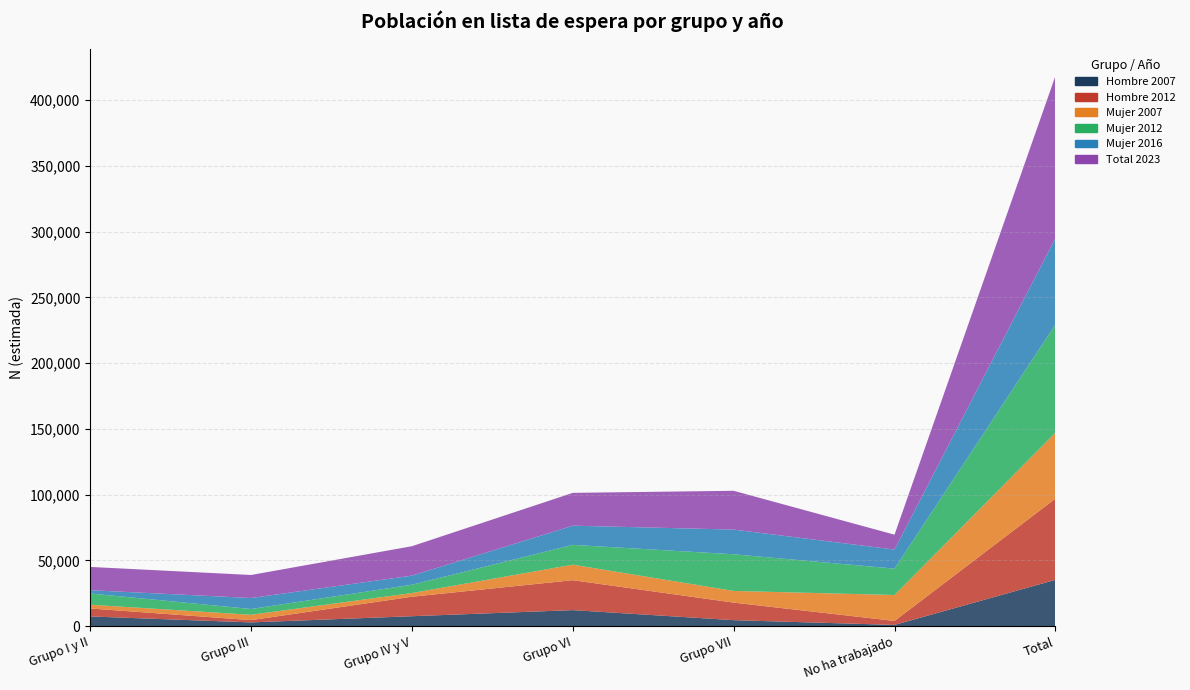

Reading left to right, what are all the values shown in this chart?

Hombre 2007: 7325	2804	7509	12139	4505	882	35163
Hombre 2012: 6076	1722	14822	22759	13344	3031	61754
Mujer 2007: 2868	4061	2804	11820	8886	19719	50158
Mujer 2012: 8539	4396	6337	15054	27877	20060	82263
Mujer 2016: 2482	8366	6909	14591	18793	14507	65647
Total 2023: 17704	17516	22370	24969	29495	11317	123370